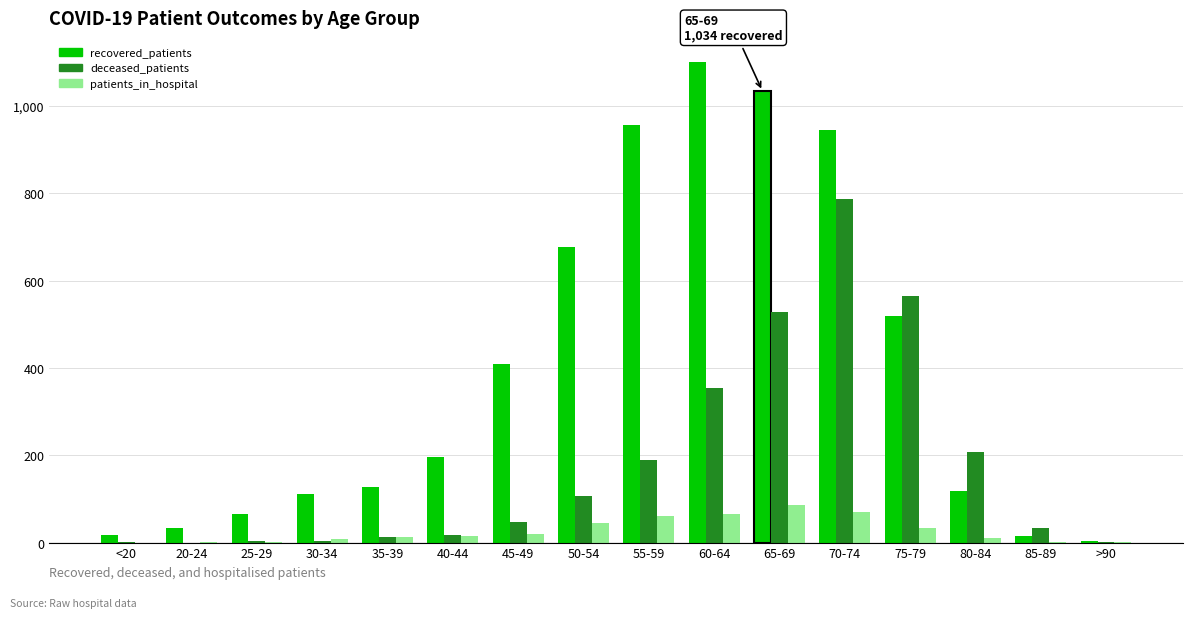

Which series has the largest total across all categories?

recovered_patients